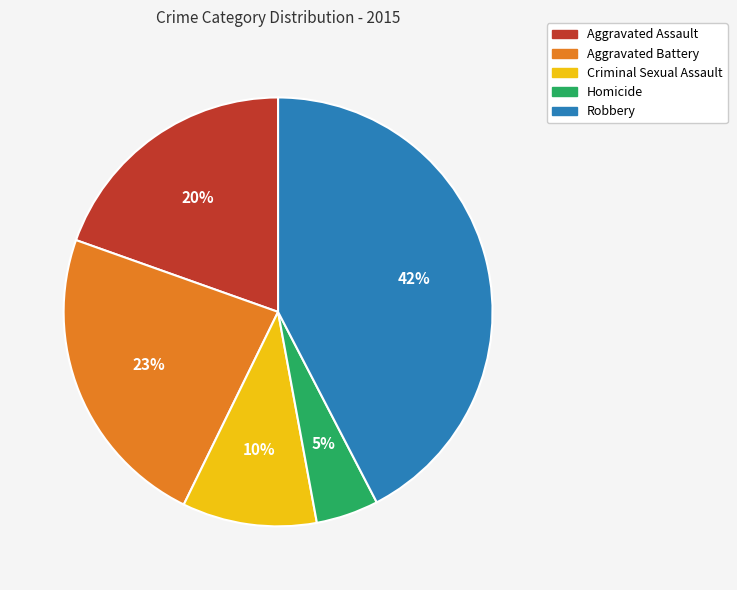

Approximately how many times larger is the value at Robbery compared to Aggravated Battery?

1.8